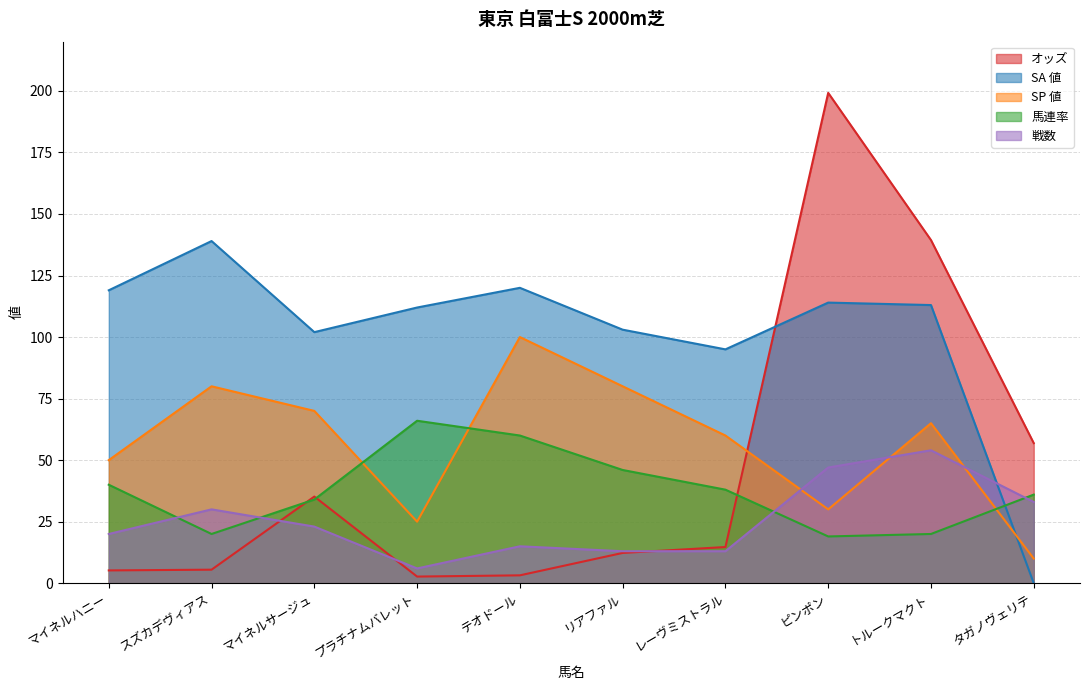

At which category is the sum across all series the highest?

ピンポン